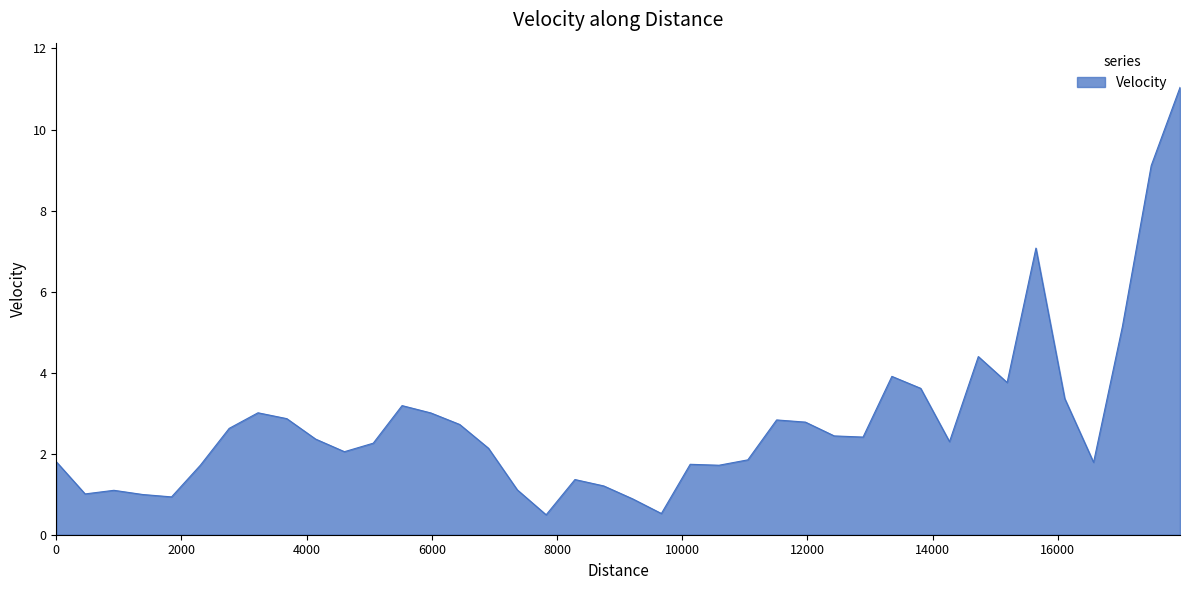

What is the maximum value shown in the chart?

11.0